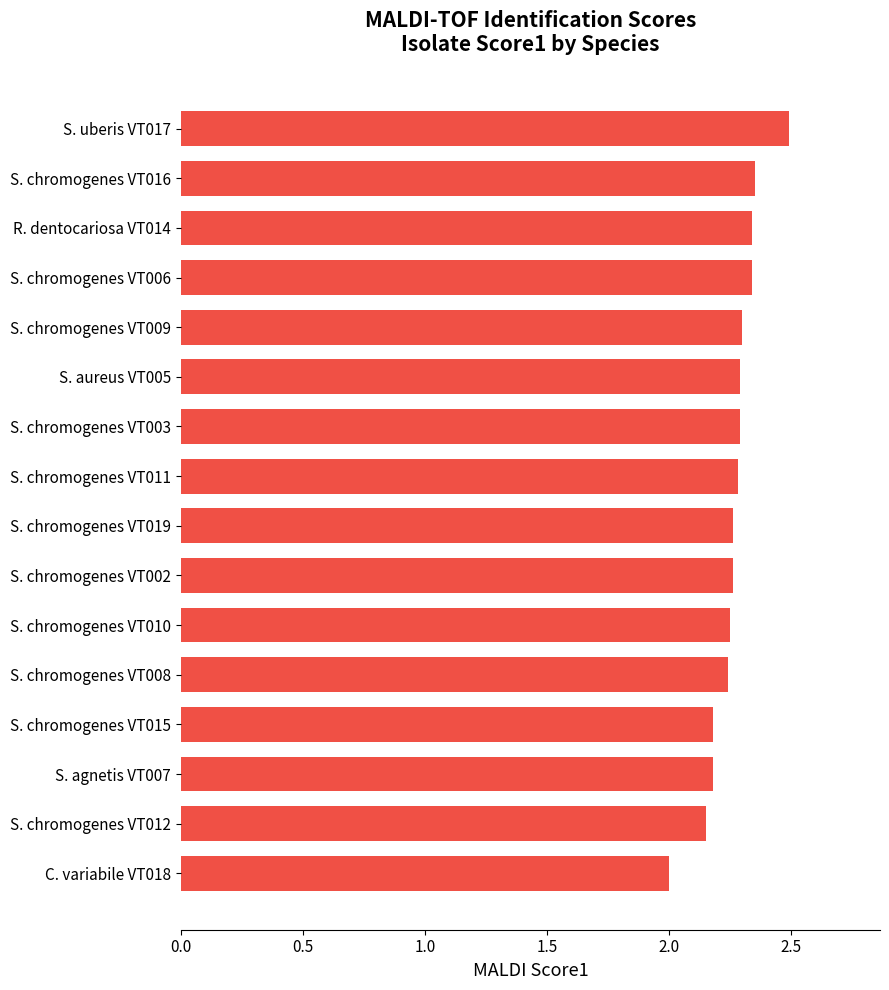

Which category has the lowest value across all series?

C. variabile VT018